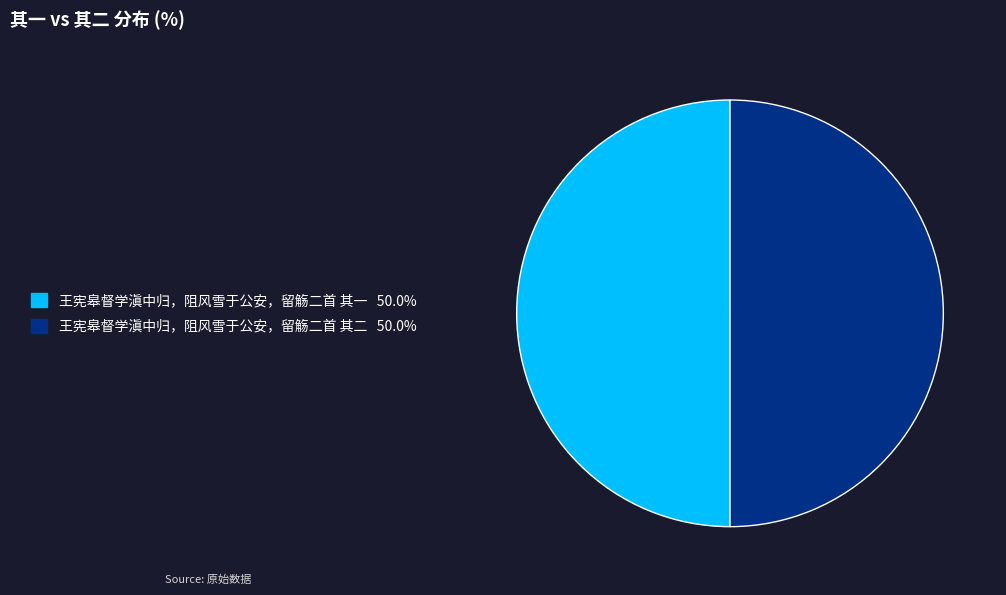

Is the sum of 王宪皋督学滇中归，阻风雪于公安，留觞二首 其一 and 王宪皋督学滇中归，阻风雪于公安，留觞二首 其二 greater than half?

Yes